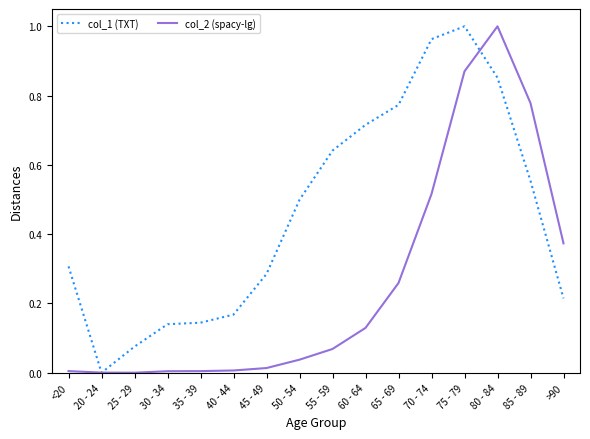

True or false: col_1 (TXT) has a value of 0.8 at 85 - 89.

False